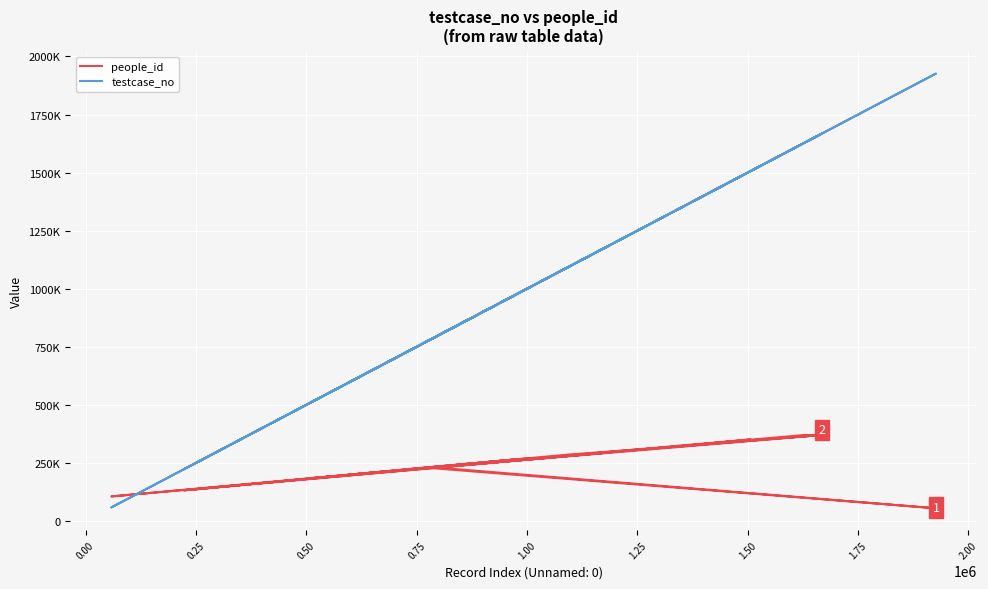

Which series has the largest total across all categories?

testcase_no